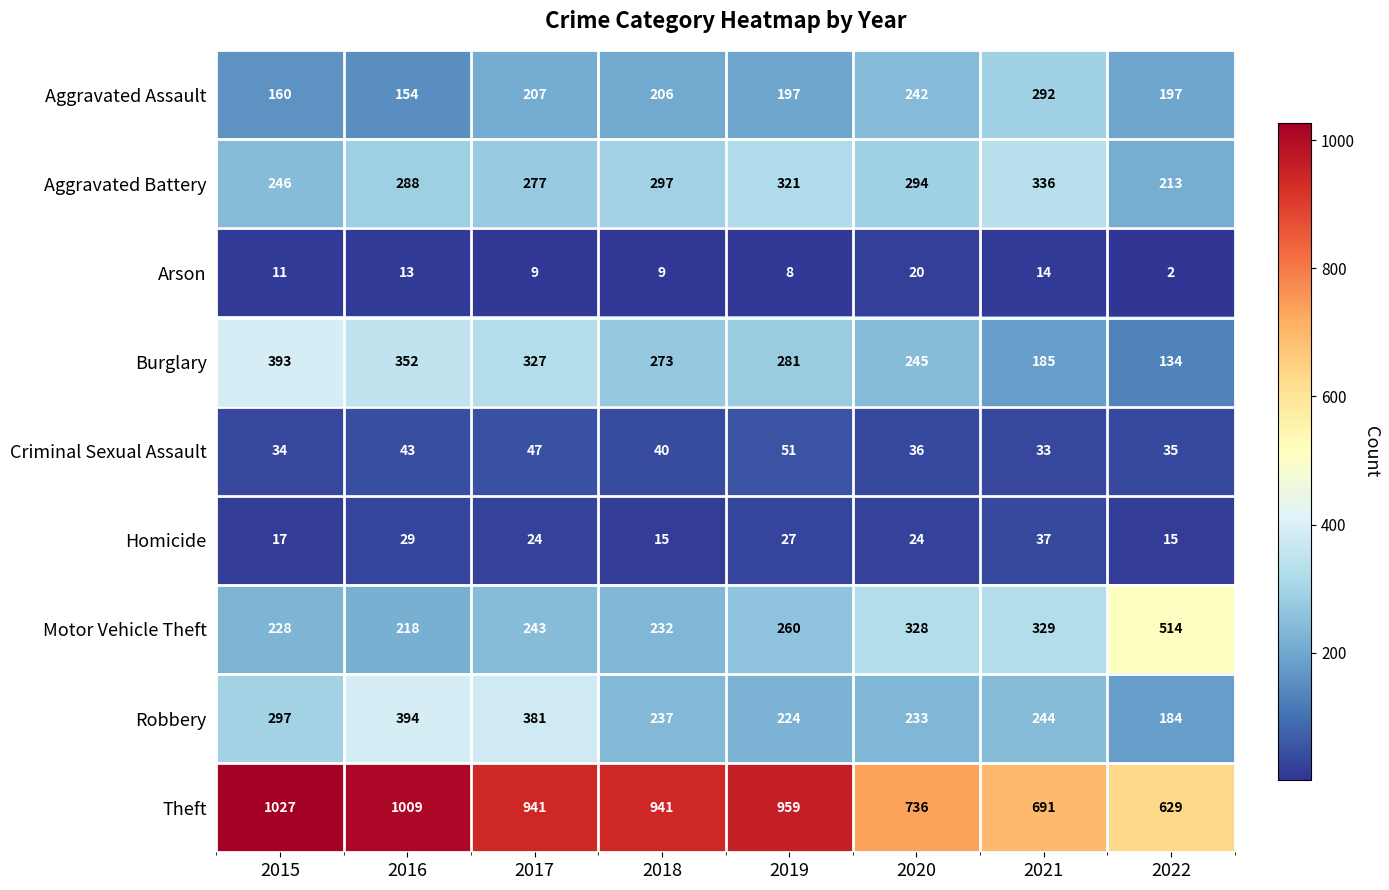

What is the total value across all series at 2020?

2158